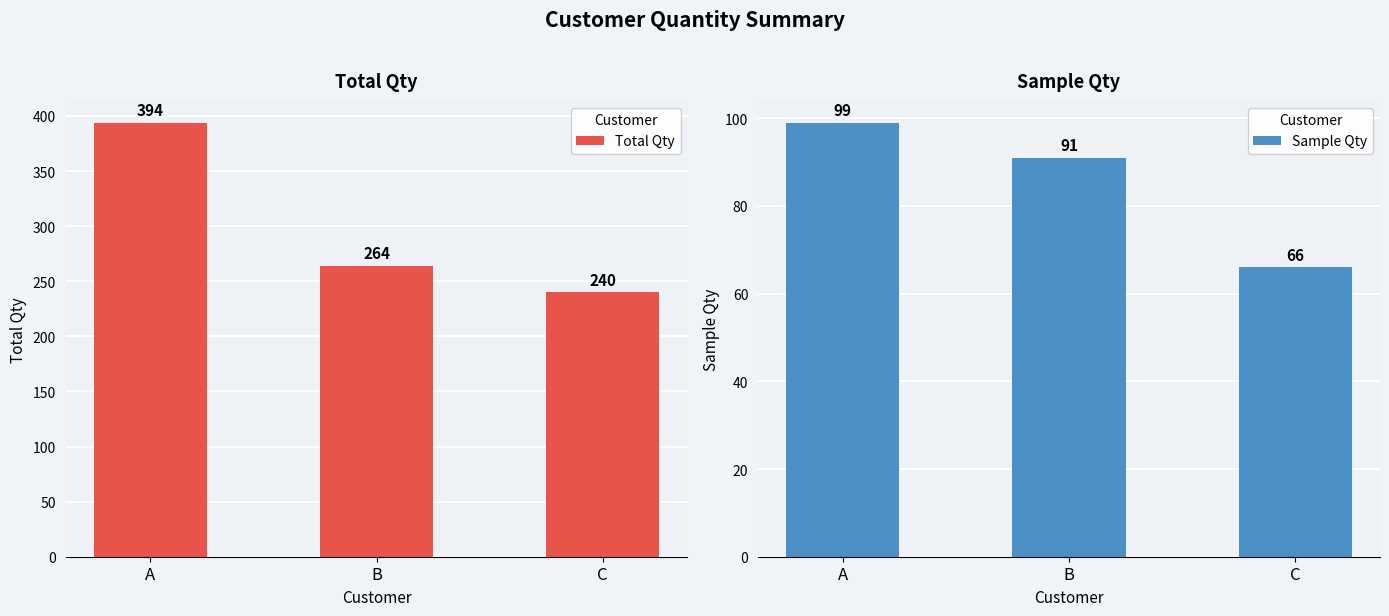

Rank the series at B from highest to lowest value.

Total Qty, Sample Qty